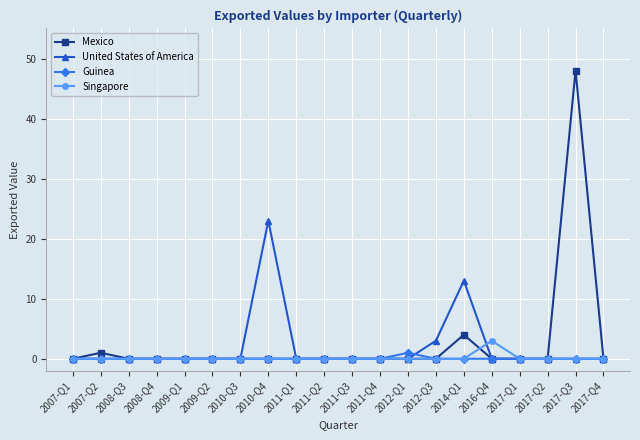

How many lines are shown in the chart?

4